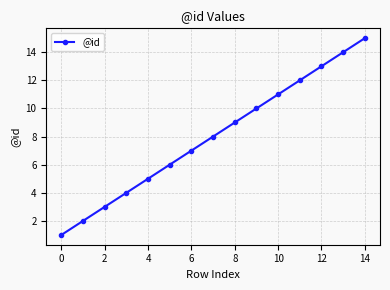

What is the sum of all values?

120